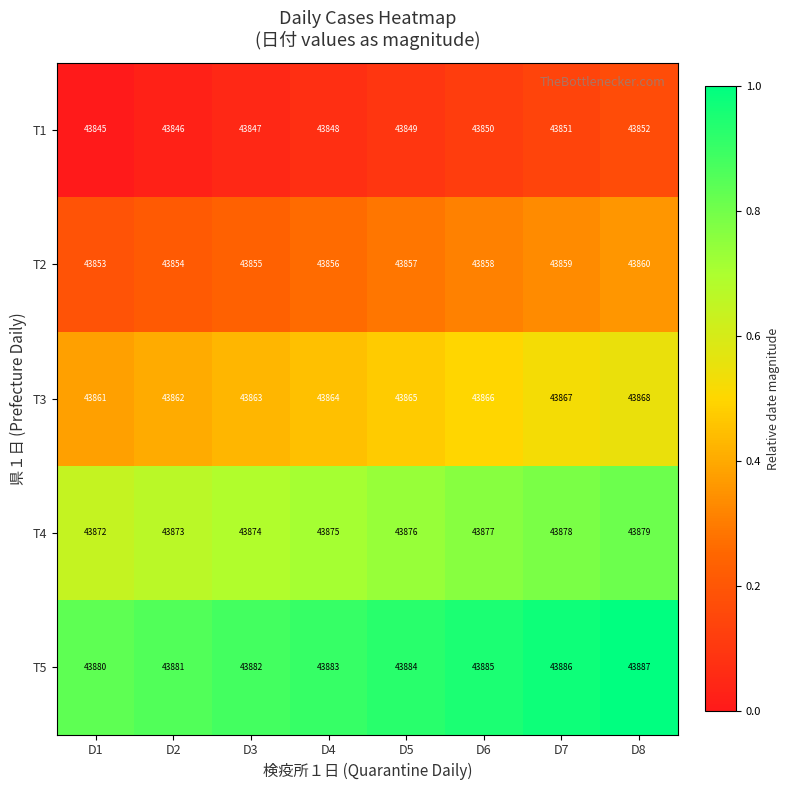

What is the difference between the highest and lowest values at D1?

35